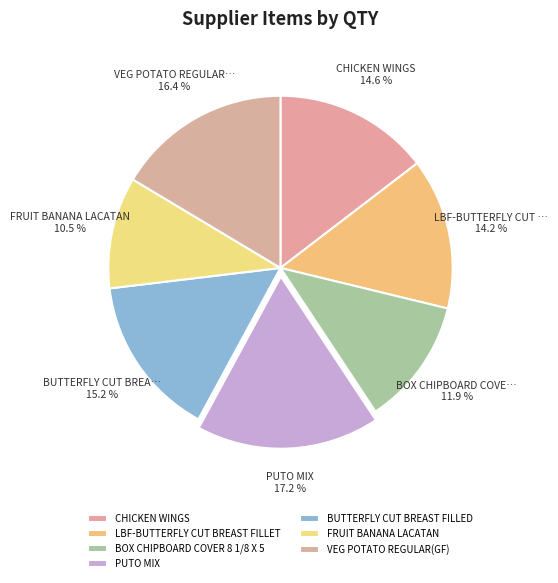

Do VEG POTATO REGULAR(GF) and CHICKEN WINGS together represent more than half of the pie?

No